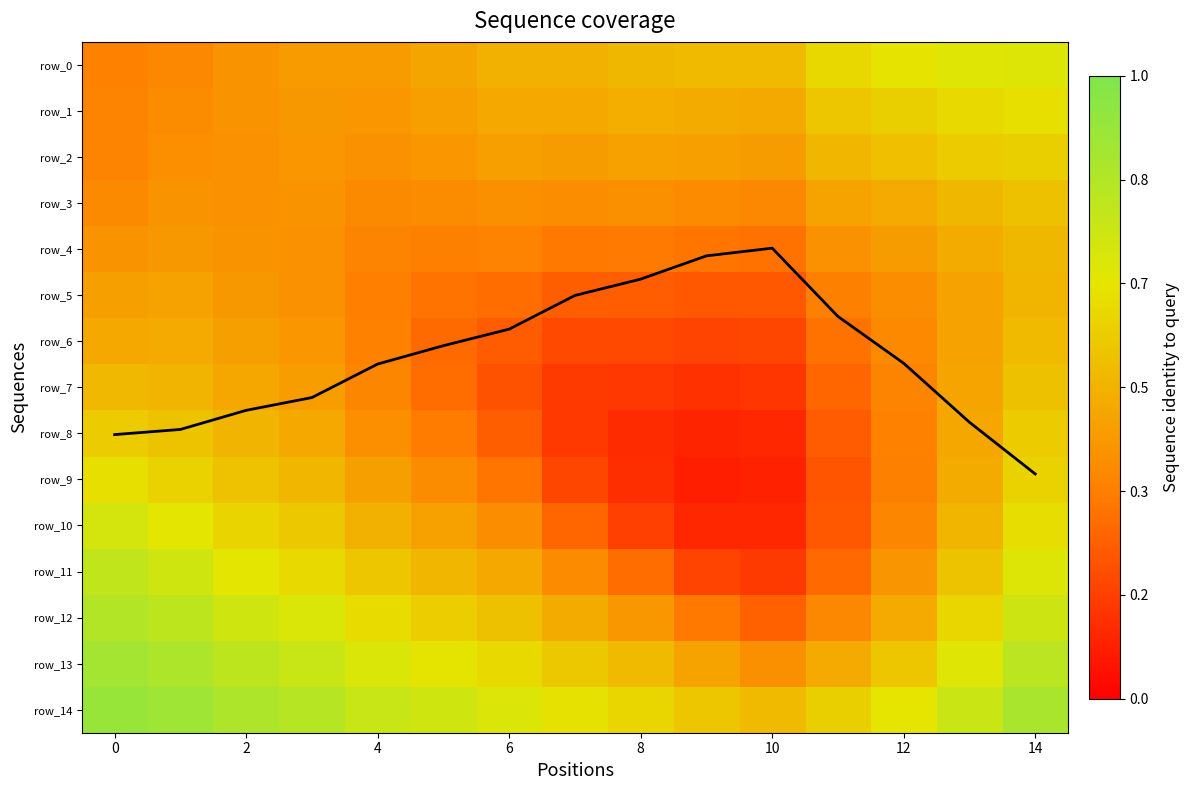

Rank the series by their maximum value, from lowest to highest.

row_5, row_4, row_6, row_3, row_7, row_8, row_2, row_1, row_9, row_0, row_10, row_11, row_12, row_13, row_14, mean coverage